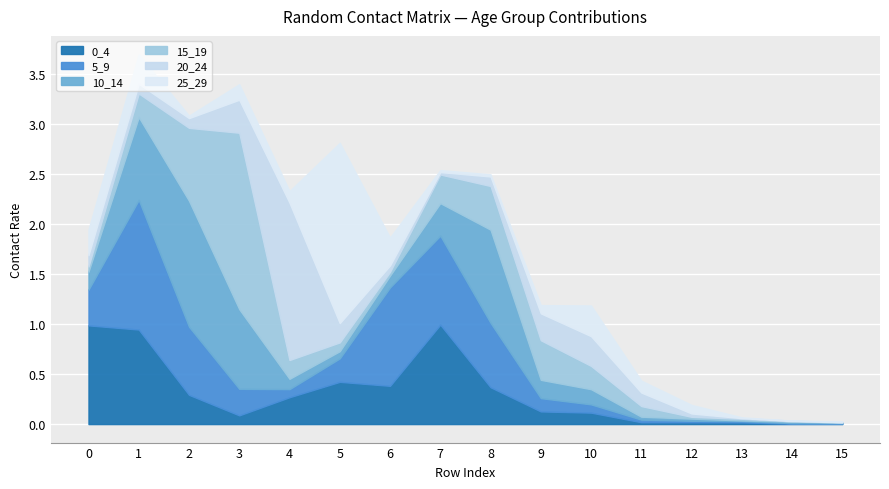

Is it true that 25_29 equals 1.8 at 5?

True